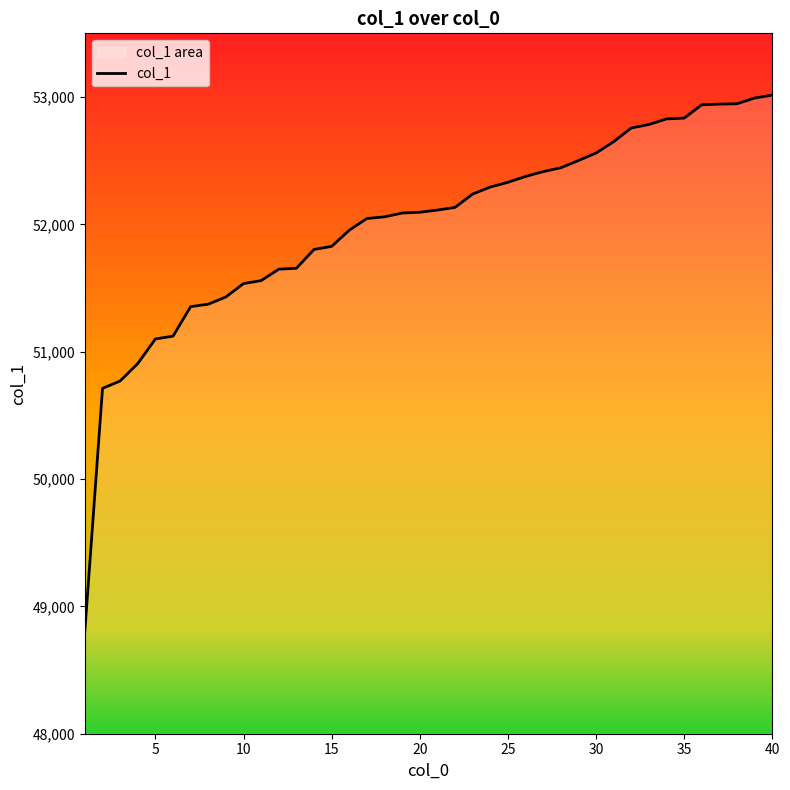

Approximately how many times larger is the value at 31 compared to 28?

1.0